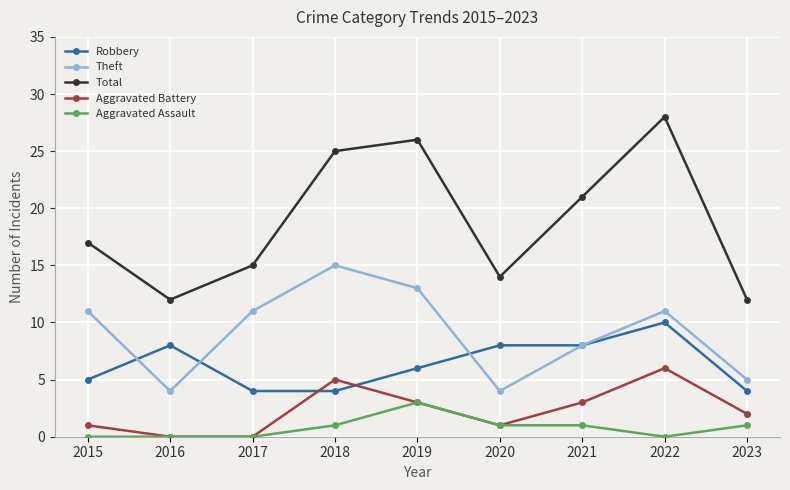

The Theft series shows 8 at 2018. True or false?

False